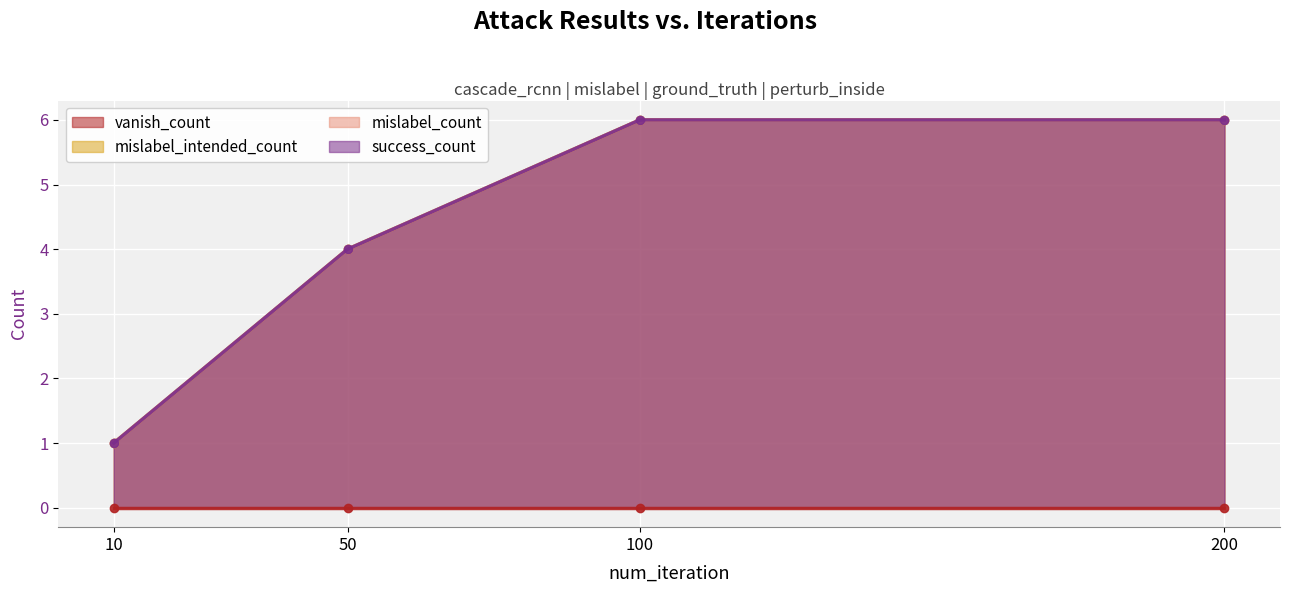

Reading left to right, extract all data points from this chart.

success_count: 1	4	6	6
mislabel_count: 1	4	6	6
mislabel_intended_count: 1	4	6	6